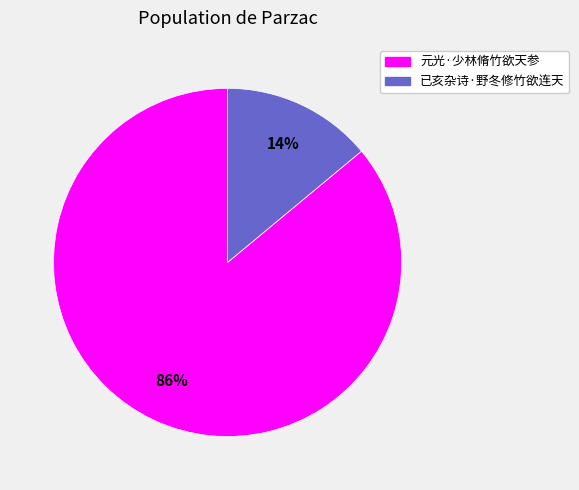

Rank the categories by value from highest to lowest.

元光·少林脩竹欲天参, 已亥杂诗·野冬修竹欲连天